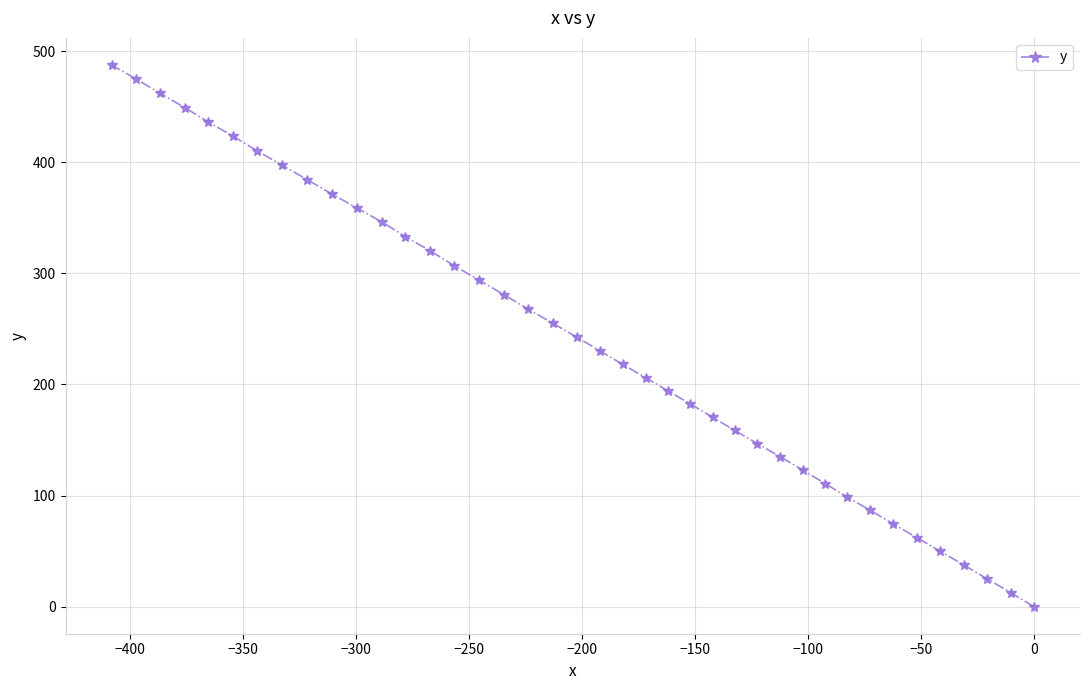

What is the sum of all values?

9621.1